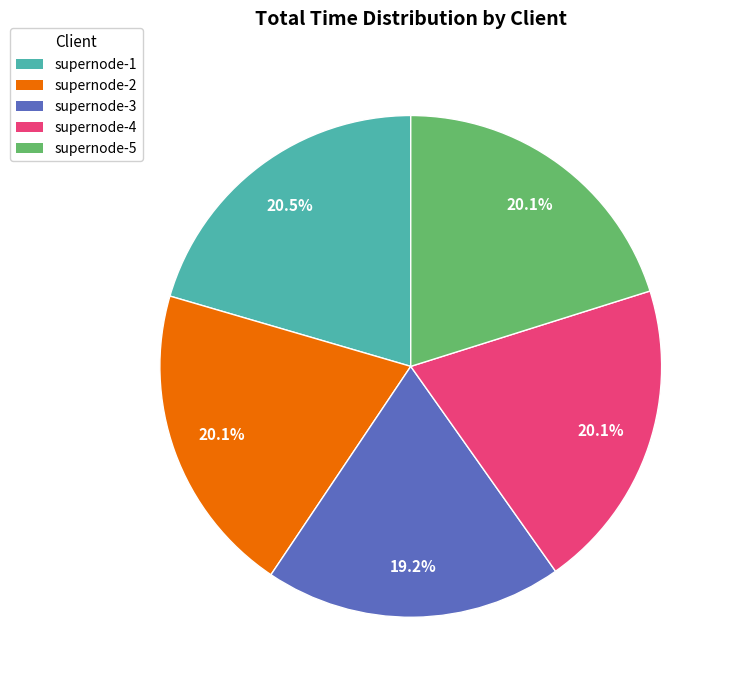

What is the ratio of the value at supernode-2 to the value at supernode-4?

1.0